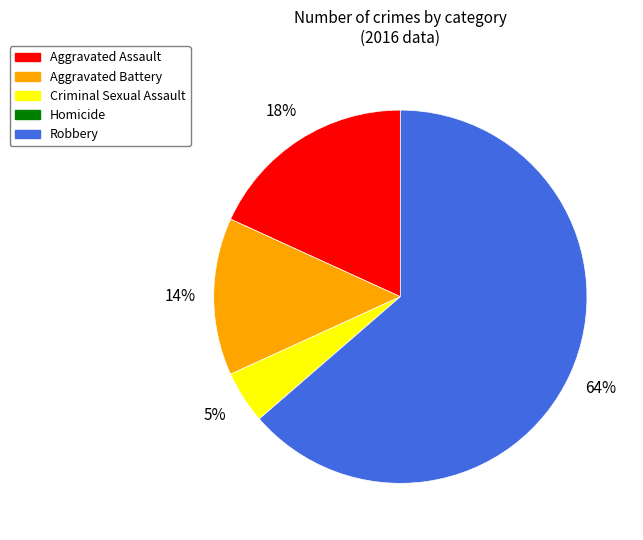

Does any single category account for the majority?

Yes